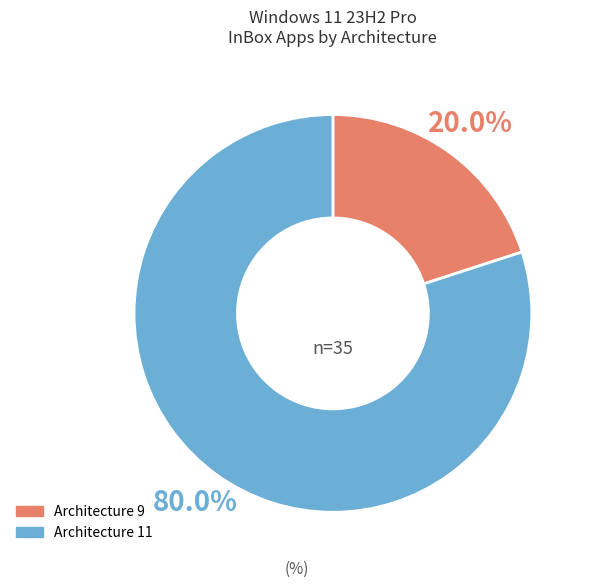

To the nearest percent, what percentage of the pie is Architecture 9?

20%